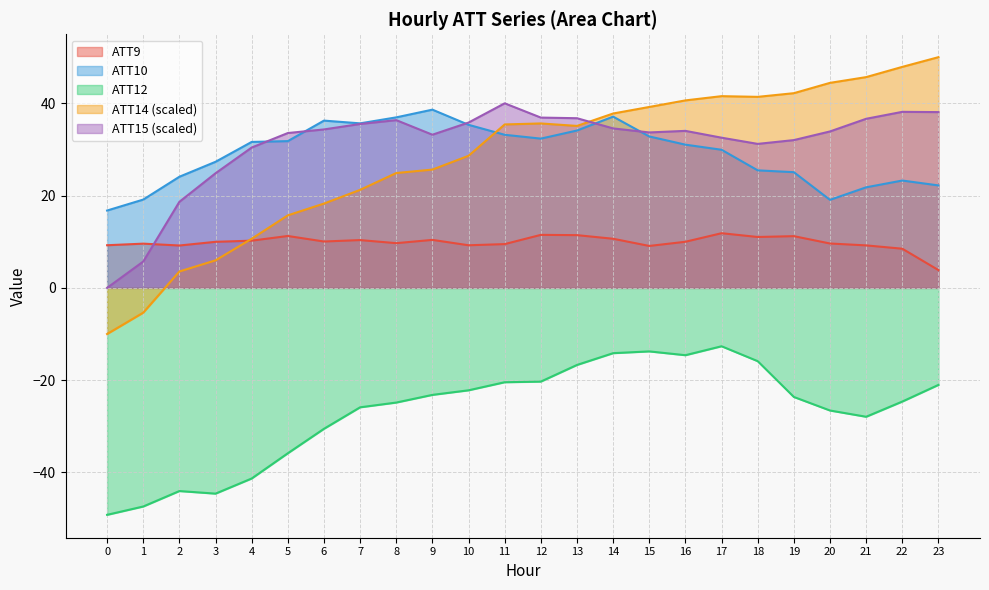

Reading left to right, transcribe all the data shown in this chart.

ATT9: 0=9.2	1=9.6	2=9.2	3=10.0	4=10.2	5=11.2	6=10.0	7=10.4	8=9.7	9=10.4	10=9.2	11=9.5	12=11.5	13=11.4	14=10.6	15=9.1	16=10.0	17=11.8	18=11.0	19=11.2	20=9.6	21=9.2	22=8.5	23=3.9
ATT10: 0=16.8	1=19.1	2=24.1	3=27.3	4=31.6	5=31.8	6=36.3	7=35.7	8=37.0	9=38.6	10=35.3	11=33.2	12=32.3	13=34.1	14=37.1	15=32.8	16=31.0	17=29.9	18=25.5	19=25.1	20=19.1	21=21.8	22=23.3	23=22.2
ATT12: 0=-49.2	1=-47.4	2=-44.0	3=-44.6	4=-41.3	5=-35.8	6=-30.5	7=-25.9	8=-24.9	9=-23.2	10=-22.2	11=-20.5	12=-20.3	13=-16.7	14=-14.2	15=-13.8	16=-14.6	17=-12.7	18=-15.9	19=-23.6	20=-26.6	21=-27.9	22=-24.6	23=-21.0
ATT14: 0=-10.0	1=-5.4	2=3.6	3=6.0	4=10.6	5=15.7	6=18.3	7=21.2	8=24.9	9=25.6	10=28.6	11=35.4	12=35.6	13=35.1	14=37.8	15=39.2	16=40.6	17=41.5	18=41.4	19=42.2	20=44.4	21=45.7	22=47.9	23=50.0
ATT15: 0=0.0	1=5.7	2=18.7	3=24.8	4=30.4	5=33.6	6=34.3	7=35.5	8=36.4	9=33.2	10=35.8	11=40.0	12=36.9	13=36.8	14=34.6	15=33.7	16=34.0	17=32.5	18=31.2	19=32.0	20=33.9	21=36.6	22=38.1	23=38.1